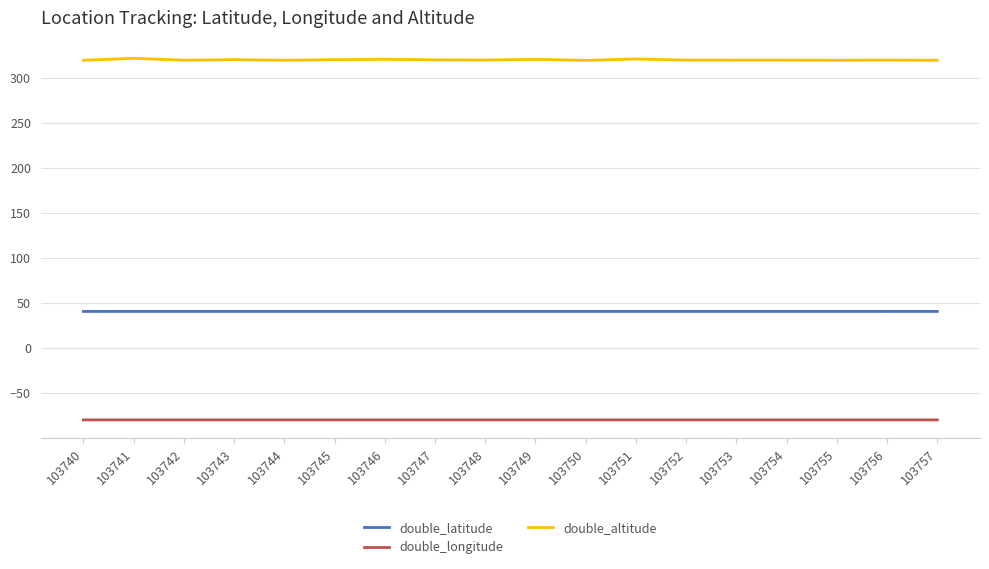

What is the difference between the highest and lowest values at 103745?

399.8